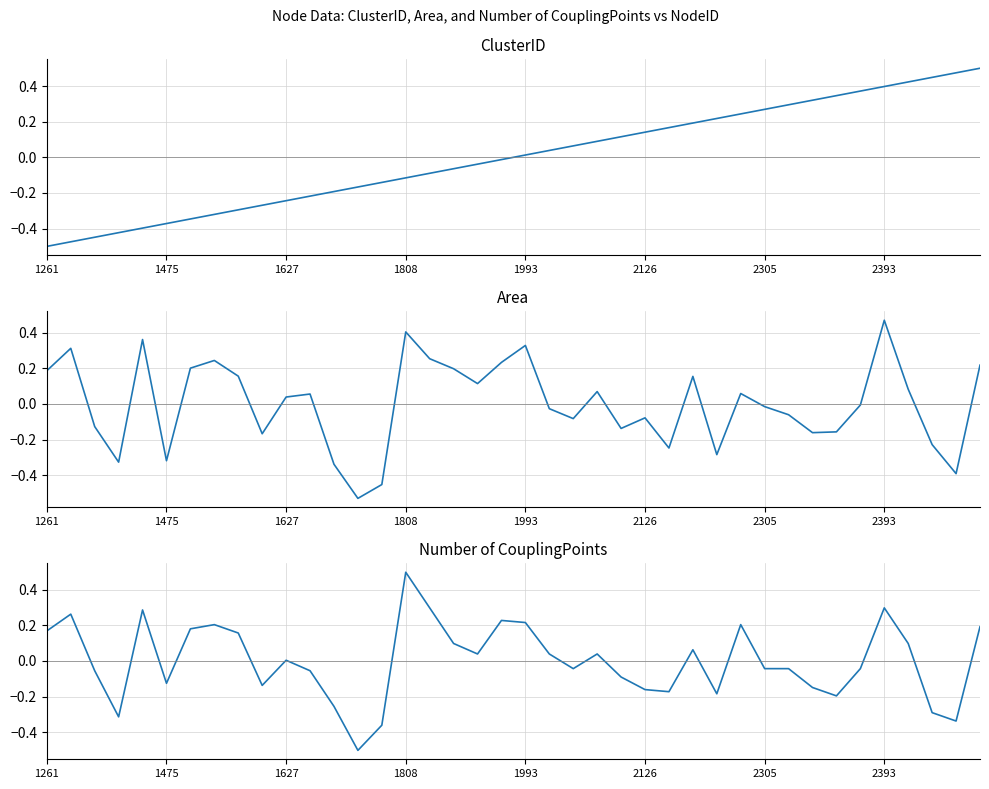

Where is Area nearest to the value 0?

34